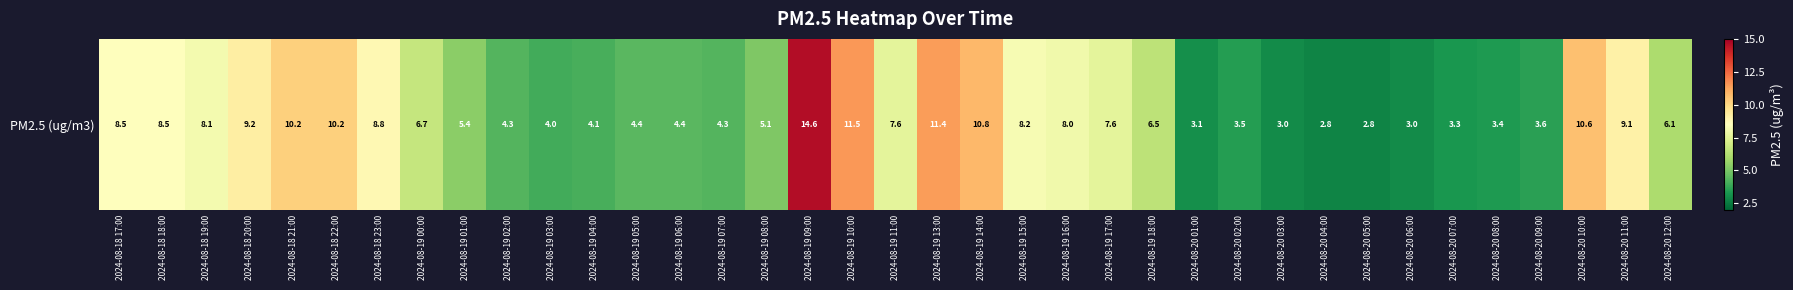

Count the number of categories in the chart.

37